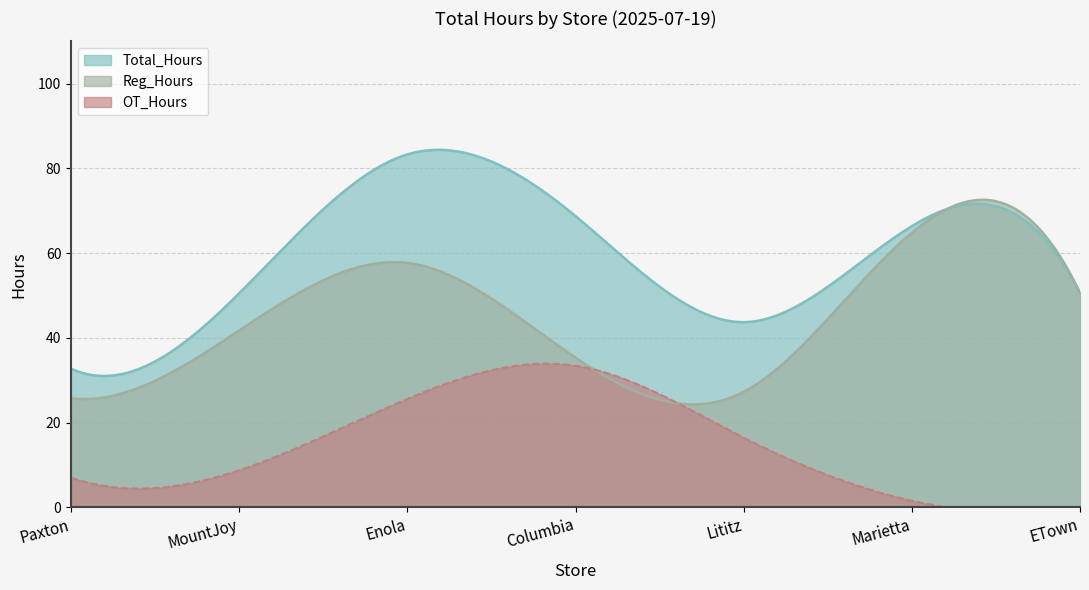

Which series has the largest total across all categories?

Total_Hours